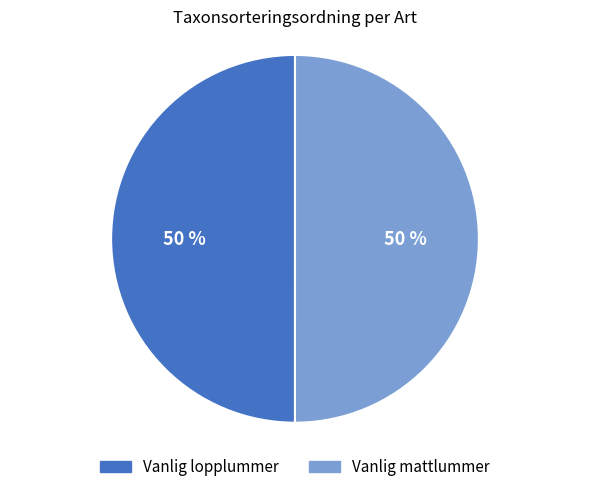

Is it true that Vanlig lopplummer is 35% of the pie?

False